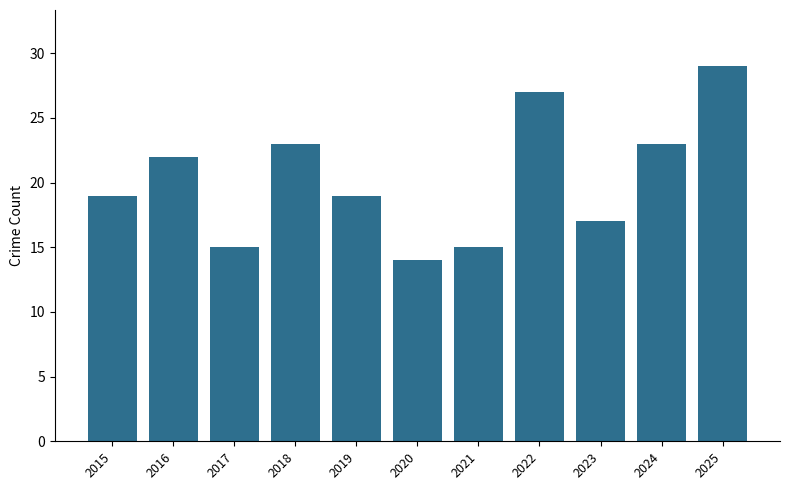

What is the smallest value displayed?

14